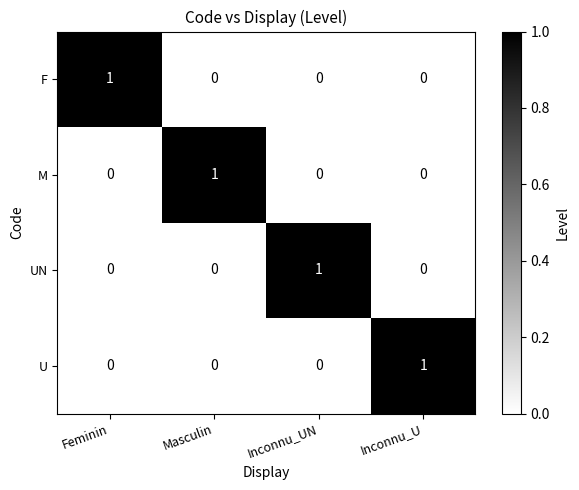

At which label does U reach its peak?

Inconnu_U